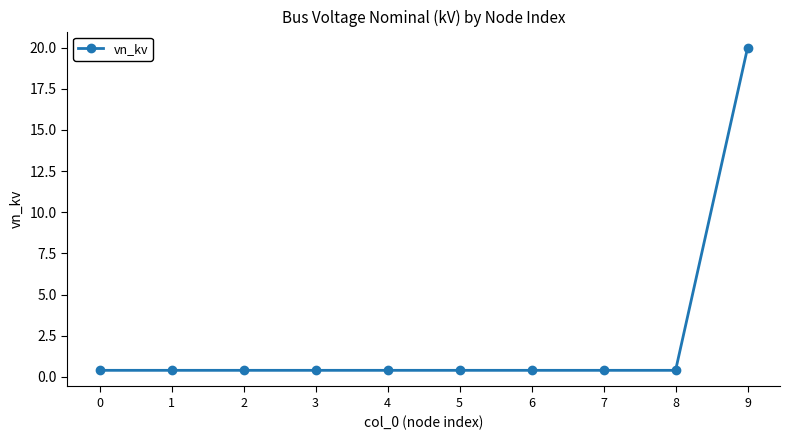

How many data points does each series have?

10